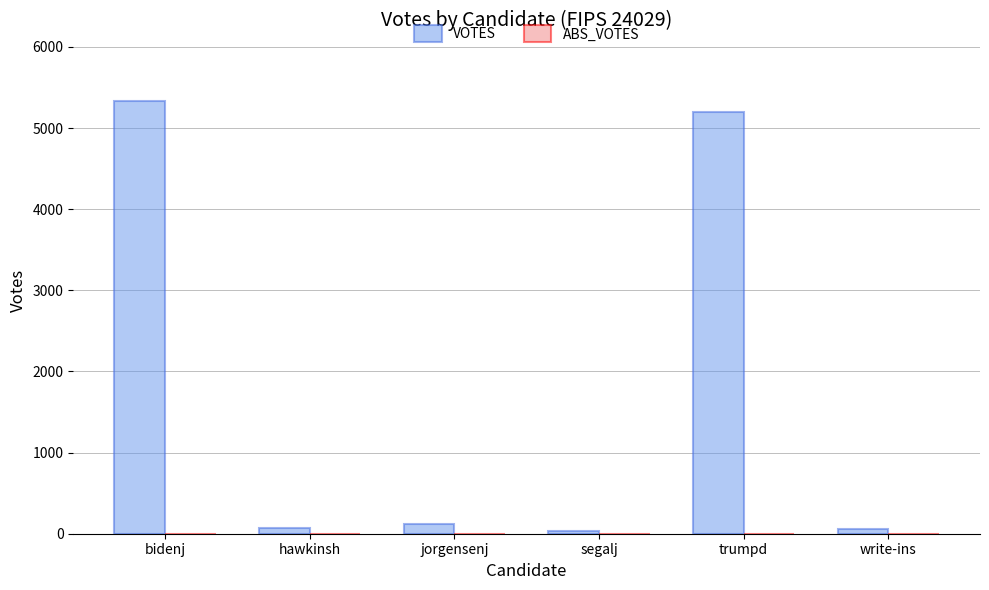

What is the difference between the maximum and minimum values?

5298